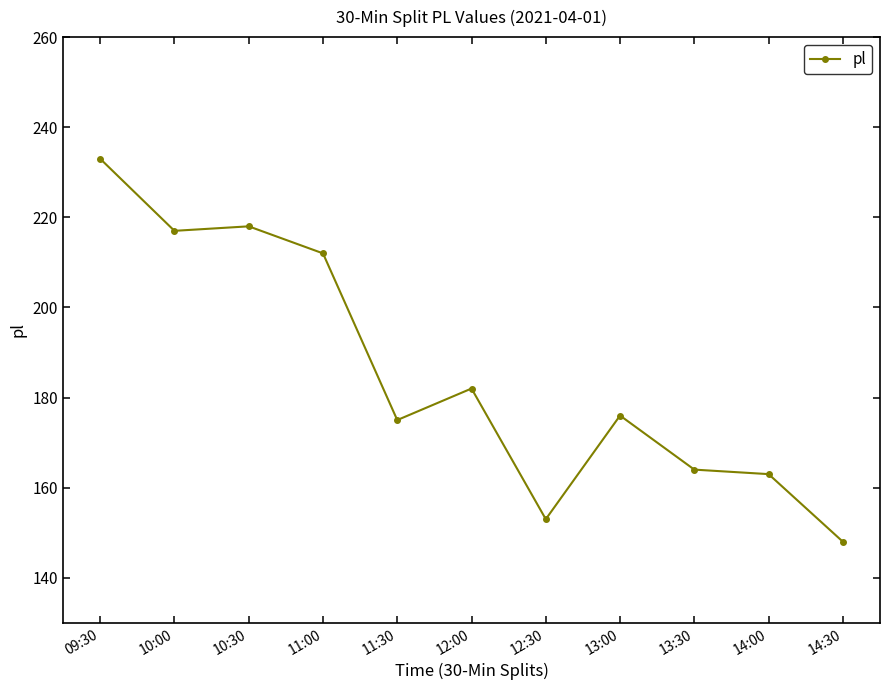

How many distinct data groups are displayed?

1